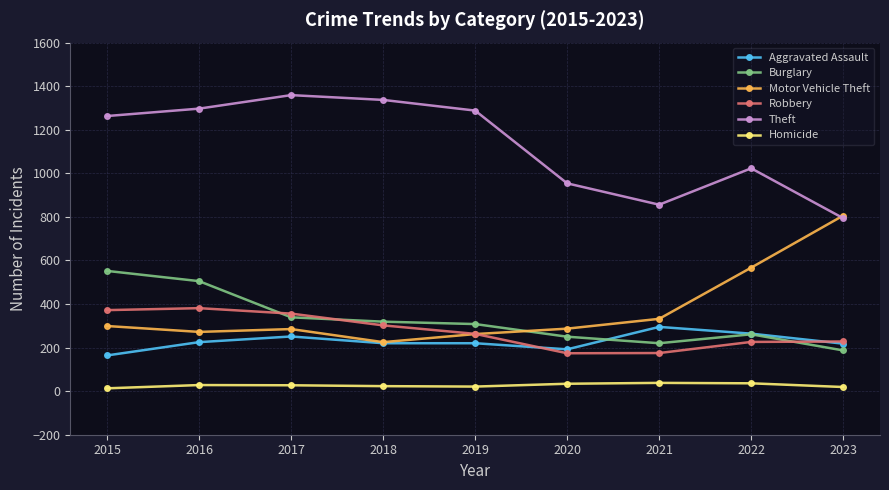

Does the chart display data point markers on the line(s)?

Yes